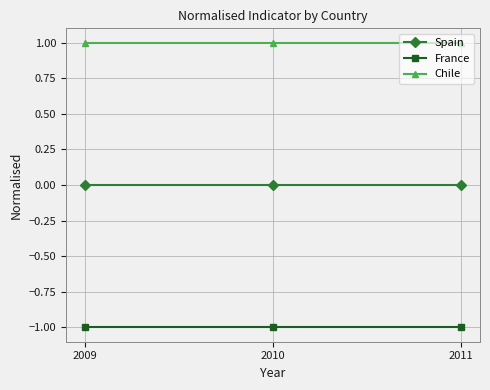

The Chile series shows 1 at 2009. True or false?

True